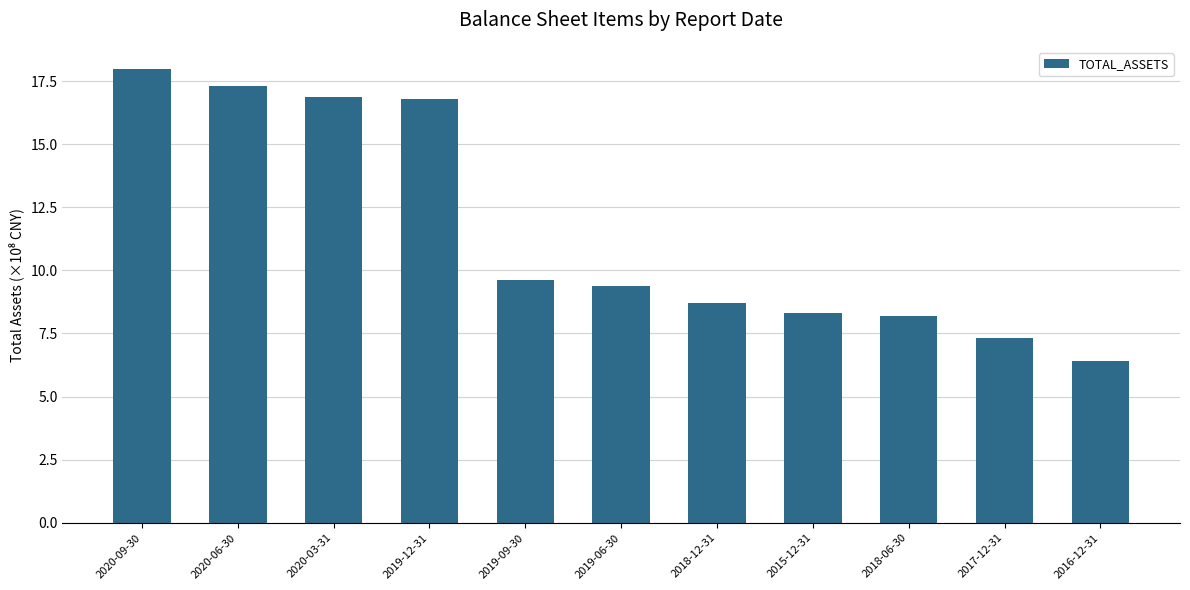

Reading right to left, extract all data points from this chart.

2016-12-31=6.4	2017-12-31=7.3	2018-06-30=8.2	2015-12-31=8.3	2018-12-31=8.7	2019-06-30=9.4	2019-09-30=9.6	2019-12-31=16.8	2020-03-31=16.9	2020-06-30=17.3	2020-09-30=18.0